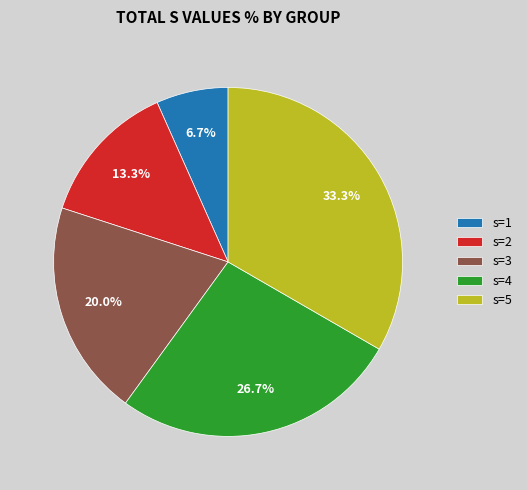

Approximately how many times larger is the value at s=3 compared to s=5?

0.6